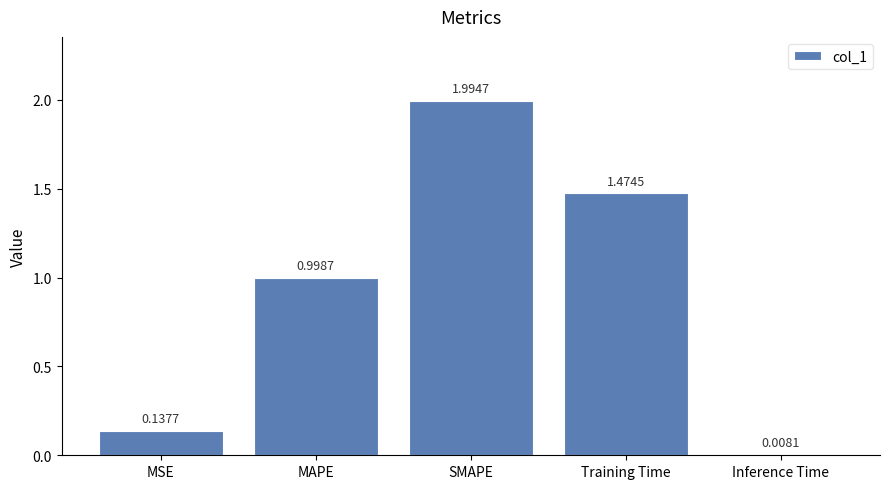

At which label is the value closest to 1?

MAPE